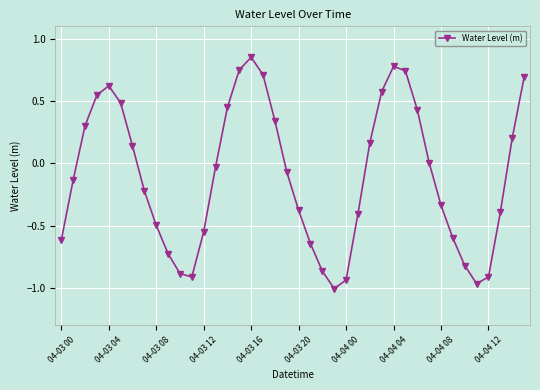

What is the value of the 38th point from the left?

-0.4